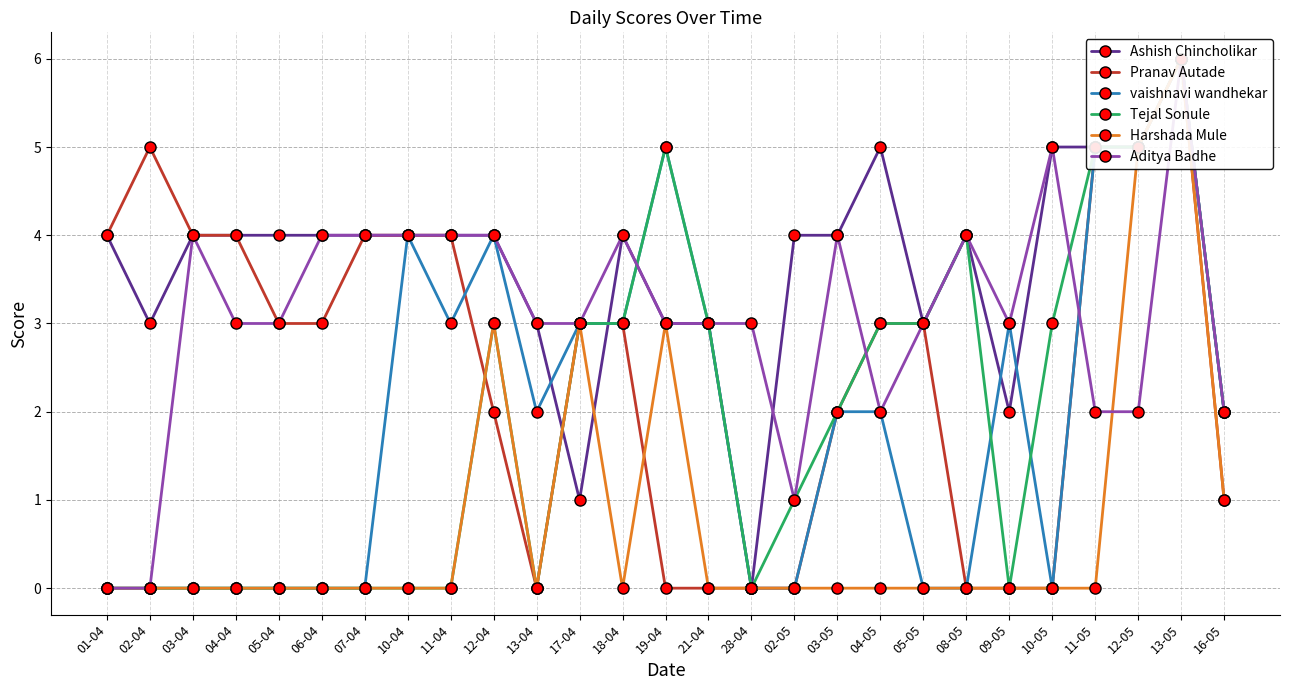

What is the label of the 20th point from the left?

05-05